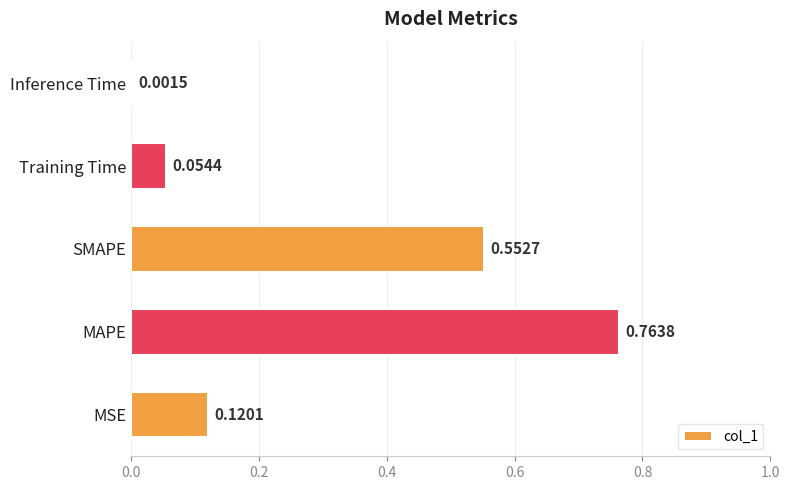

Where is the data nearest to the value 0?

Inference Time